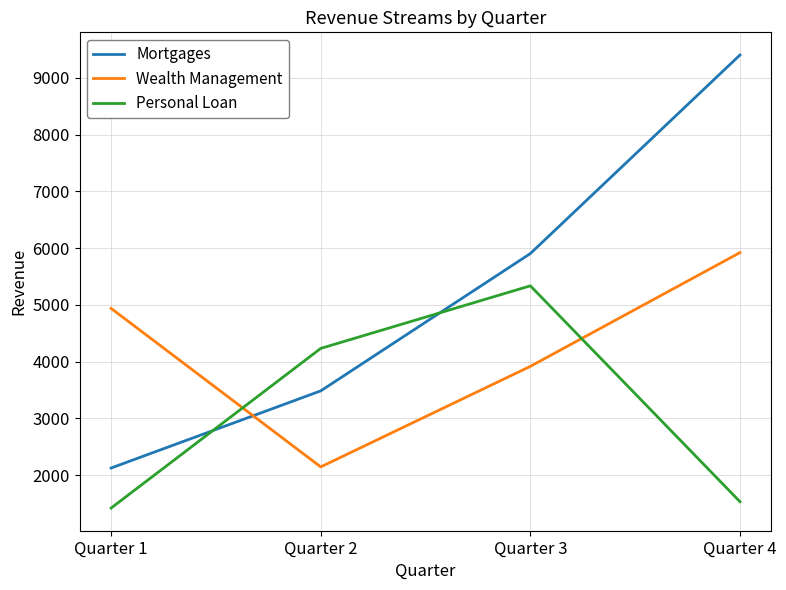

What are all the series names shown in the legend?

Mortgages, Wealth Management, Personal Loan